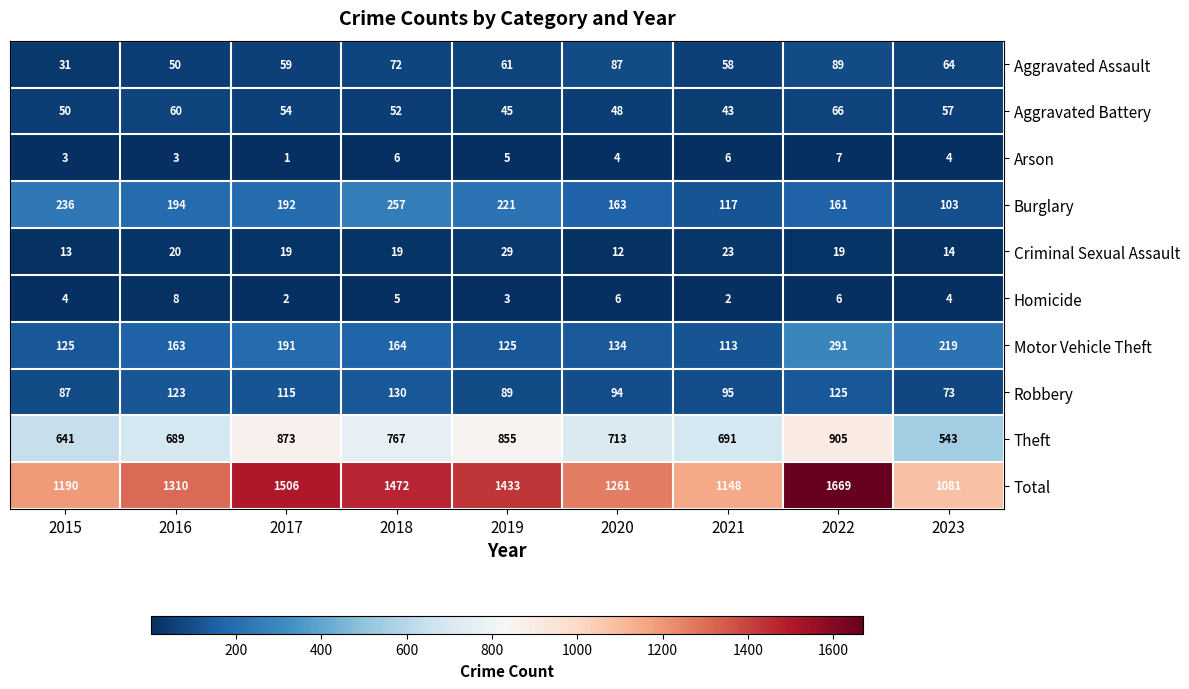

What is the difference between the maximum and minimum values in the Aggravated Assault series?

58